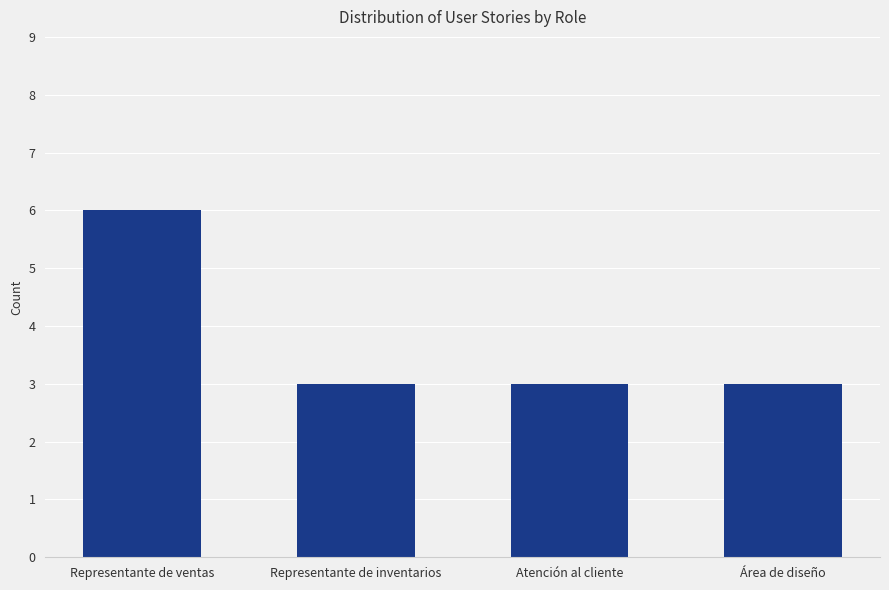

The value at Área de diseño is 3. True or false?

True